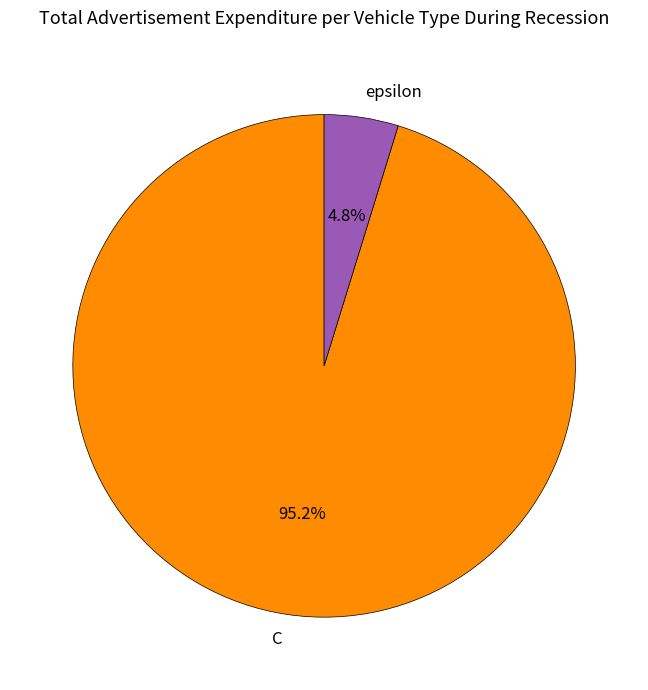

Between C and epsilon, which is larger?

C